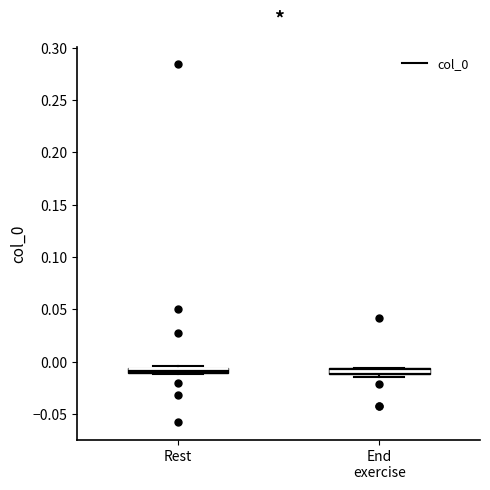

Where is the upper edge of the box for End exercise on the y-axis? The values are not printed on the chart, so give them approximately, as read against the axis.

-0.005